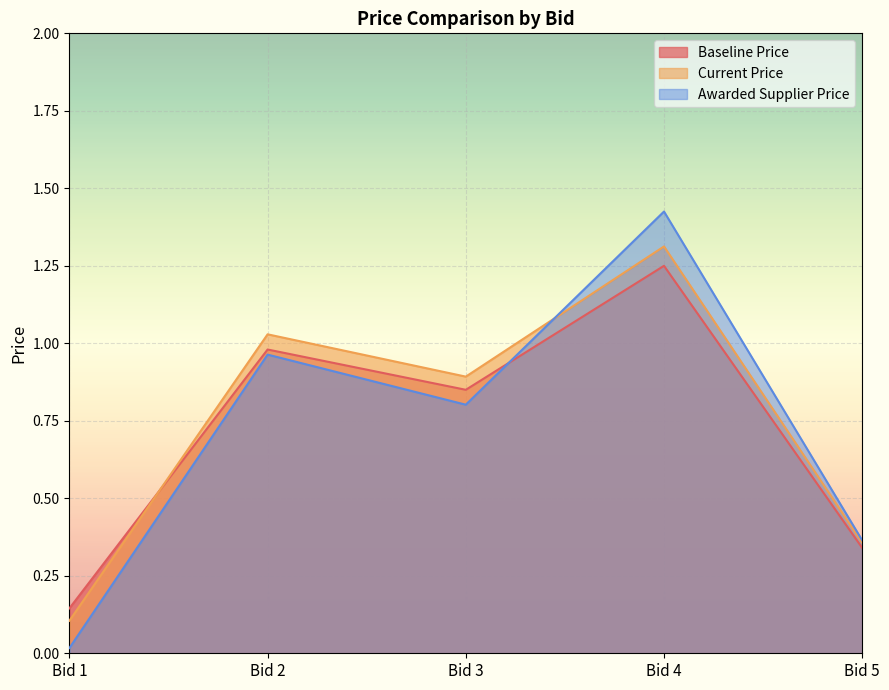

The value of Baseline Price at Bid 3 is 0.6. True or false?

False